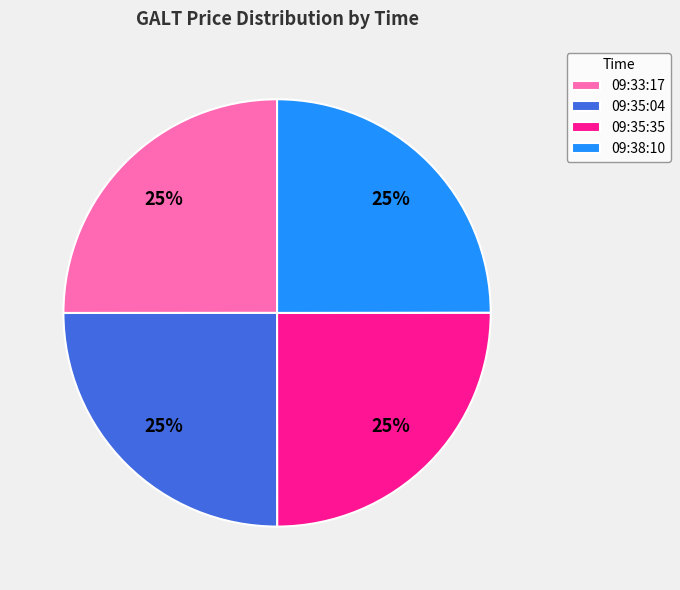

True or false: 09:35:04 accounts for 19% of the total.

False